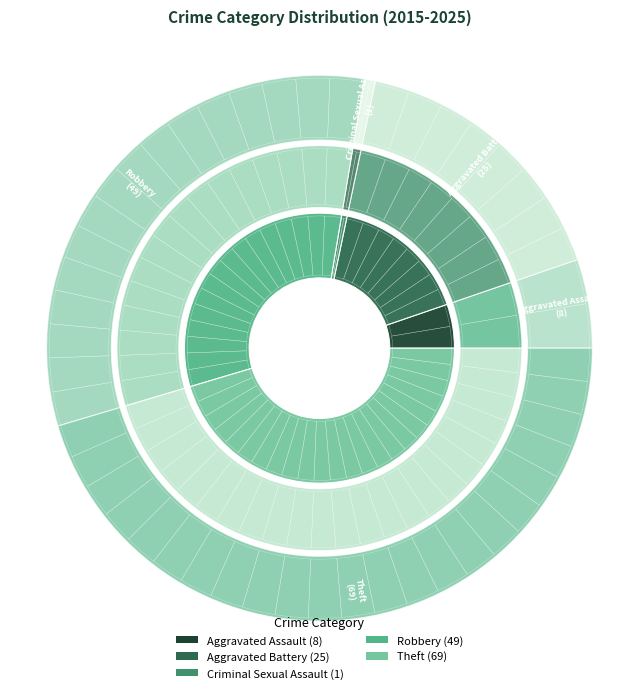

Rank the categories by value from highest to lowest.

Theft, Robbery, Aggravated Battery, Aggravated Assault, Criminal Sexual Assault